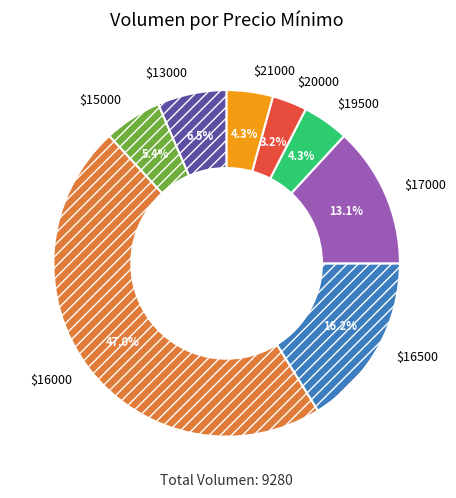

What percentage is NOT represented by $19500?

95.7%